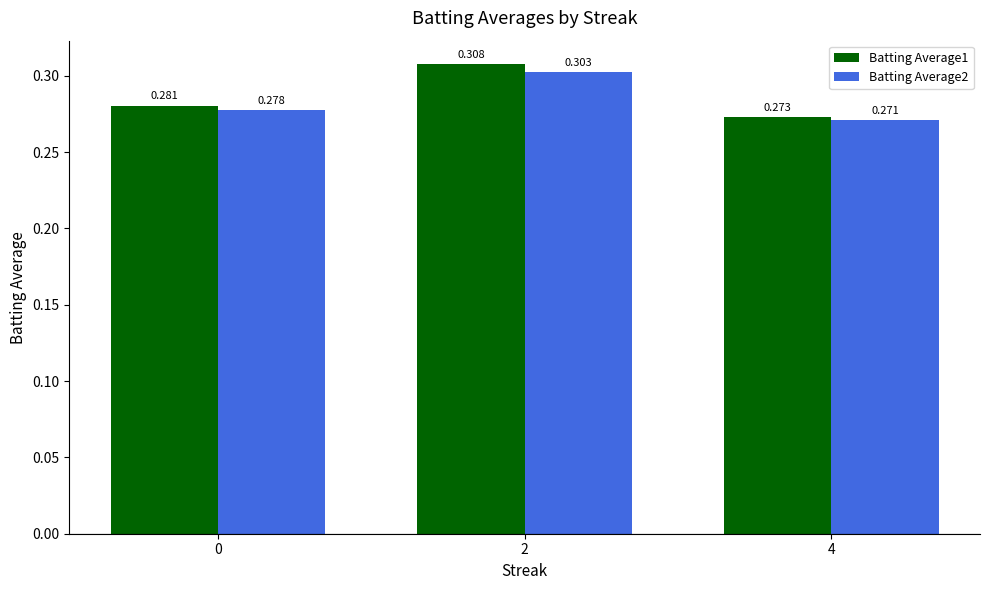

Is the value of Batting Average1 at 0 greater than the value of Batting Average2 at 0?

Yes